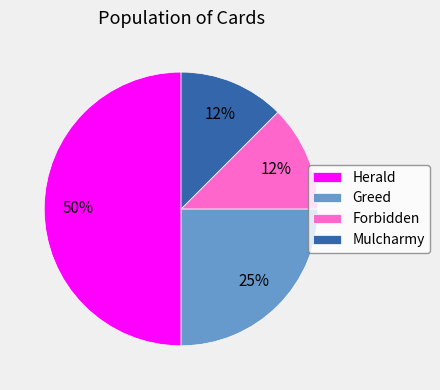

Which has a higher value, Greed or Mulcharmy?

Greed